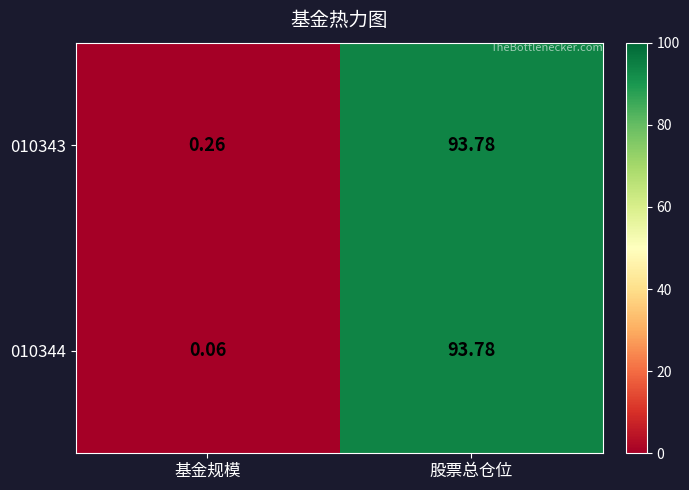

Which series has the widest spread of values?

010344